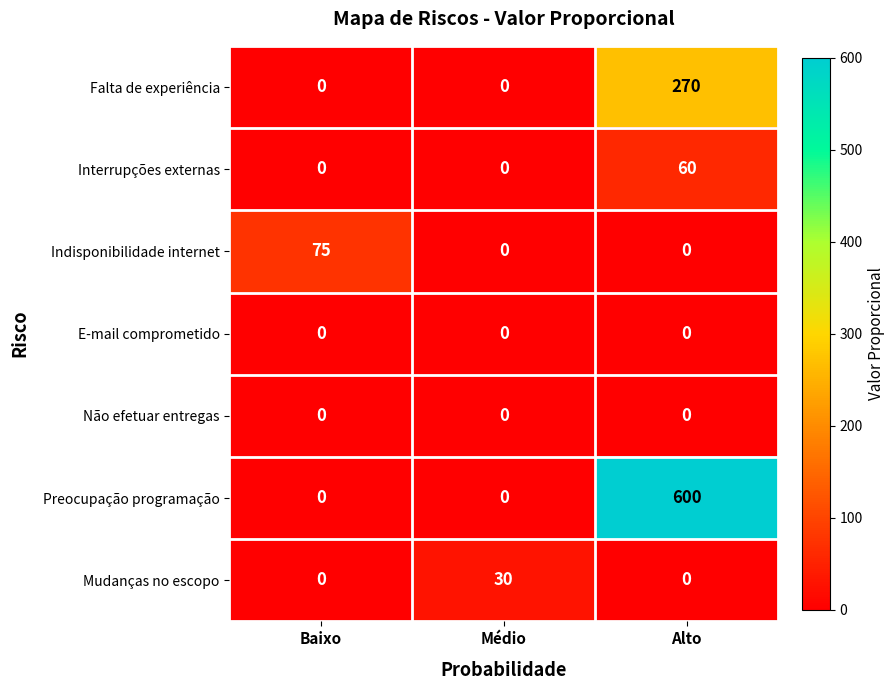

At how many categories does at least one series exceed 417?

1